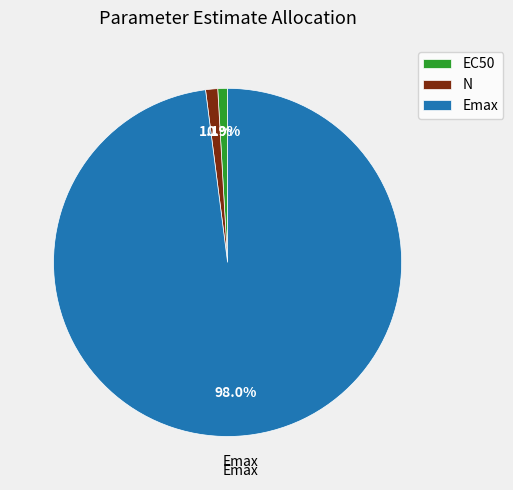

Does N represent more than half of the total?

No